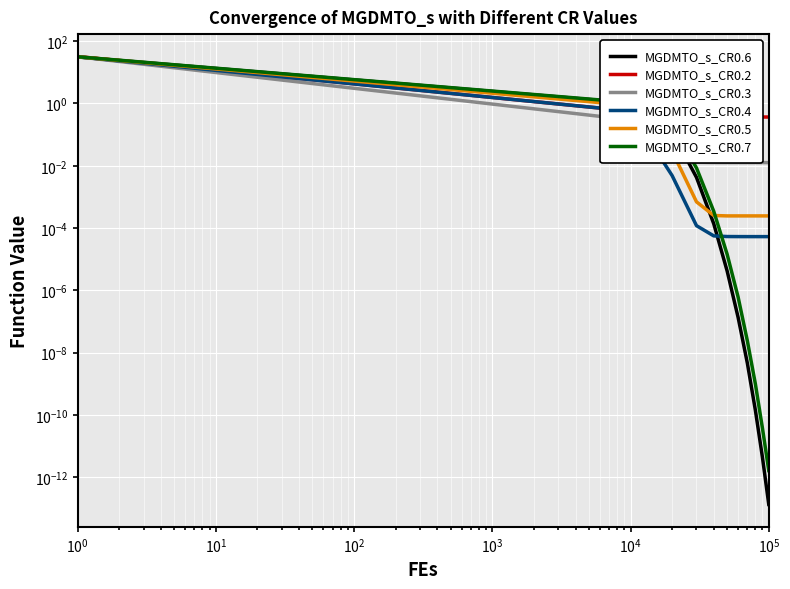

List the series in order of their peak value, lowest first.

MGDMTO_s_CR0.6, MGDMTO_s_CR0.5, MGDMTO_s_CR0.4, MGDMTO_s_CR0.7, MGDMTO_s_CR0.3, MGDMTO_s_CR0.2